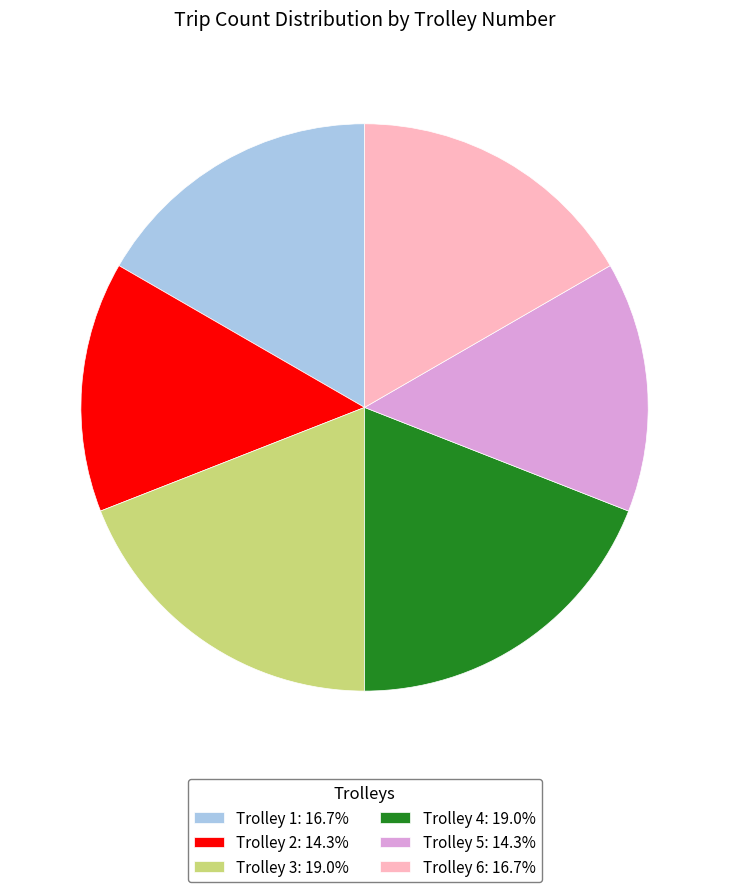

Is Trolley 5: 14.3% the majority of the pie?

No